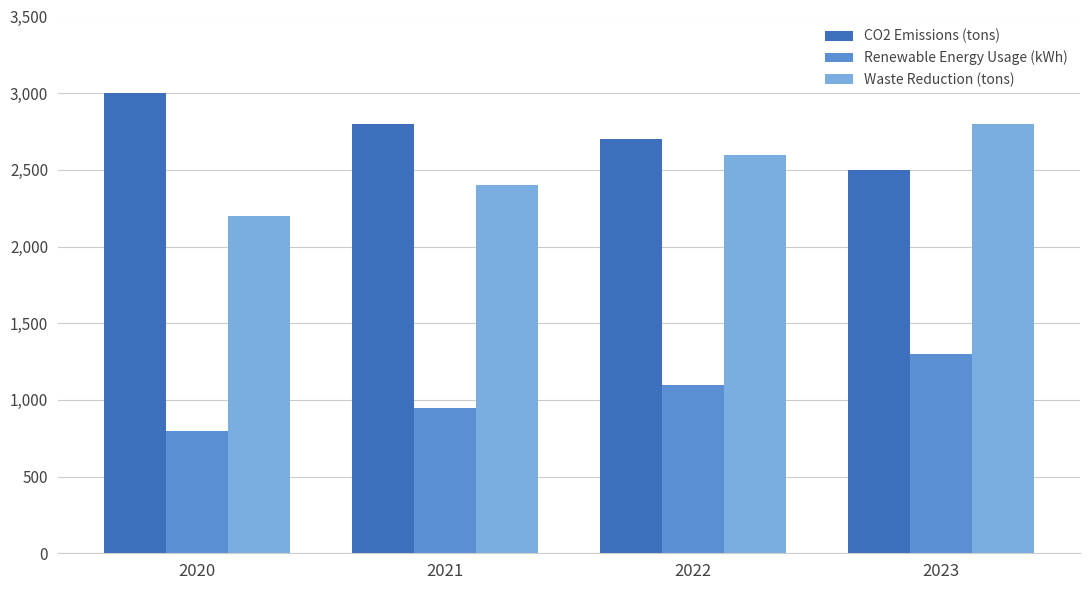

What are all the series names shown in the legend?

CO2 Emissions (tons), Renewable Energy Usage (kWh), Waste Reduction (tons)